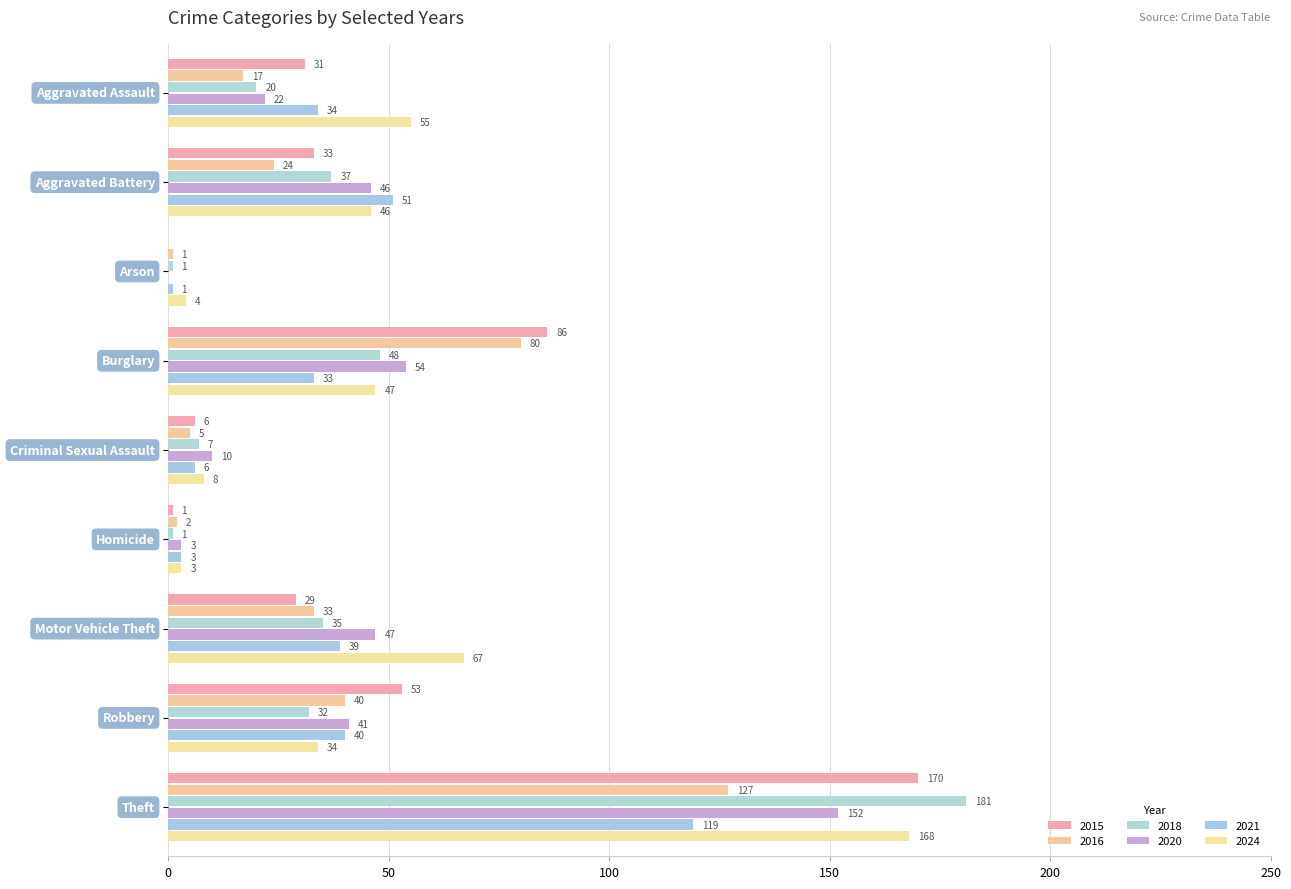

How many data points does each series have?

9